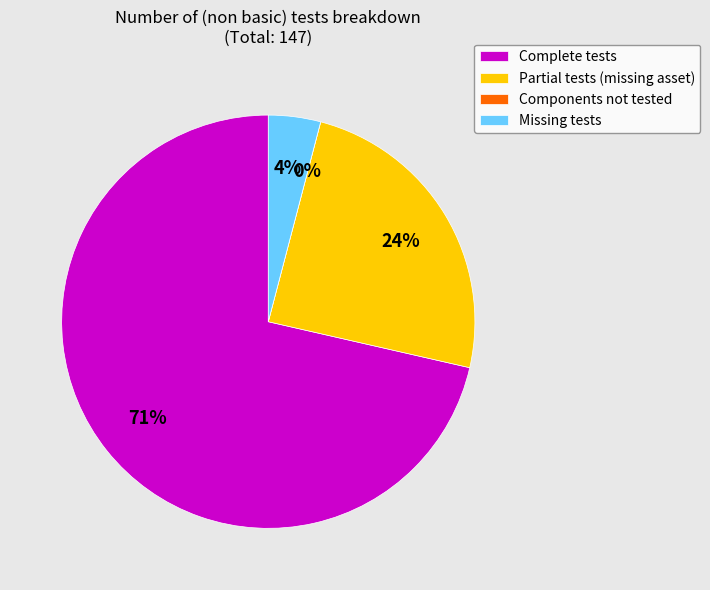

To the nearest percent, what is the difference between the largest and smallest slice percentages?

71%